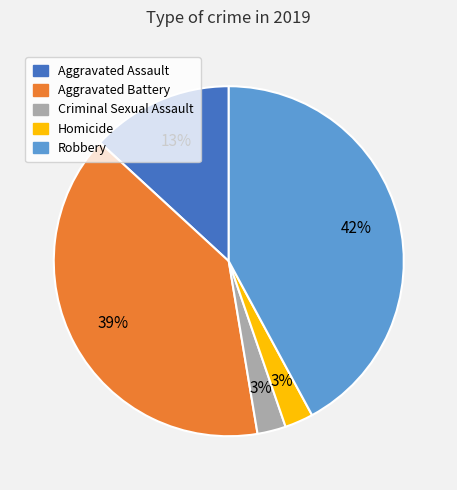

Is Homicide the majority of the pie?

No